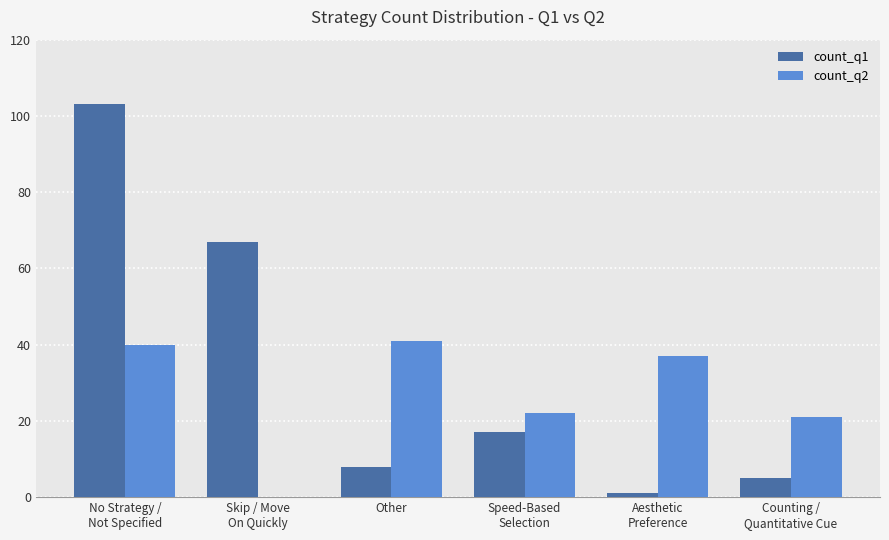

True or false: count_q1 has a value of 8 at Other.

True